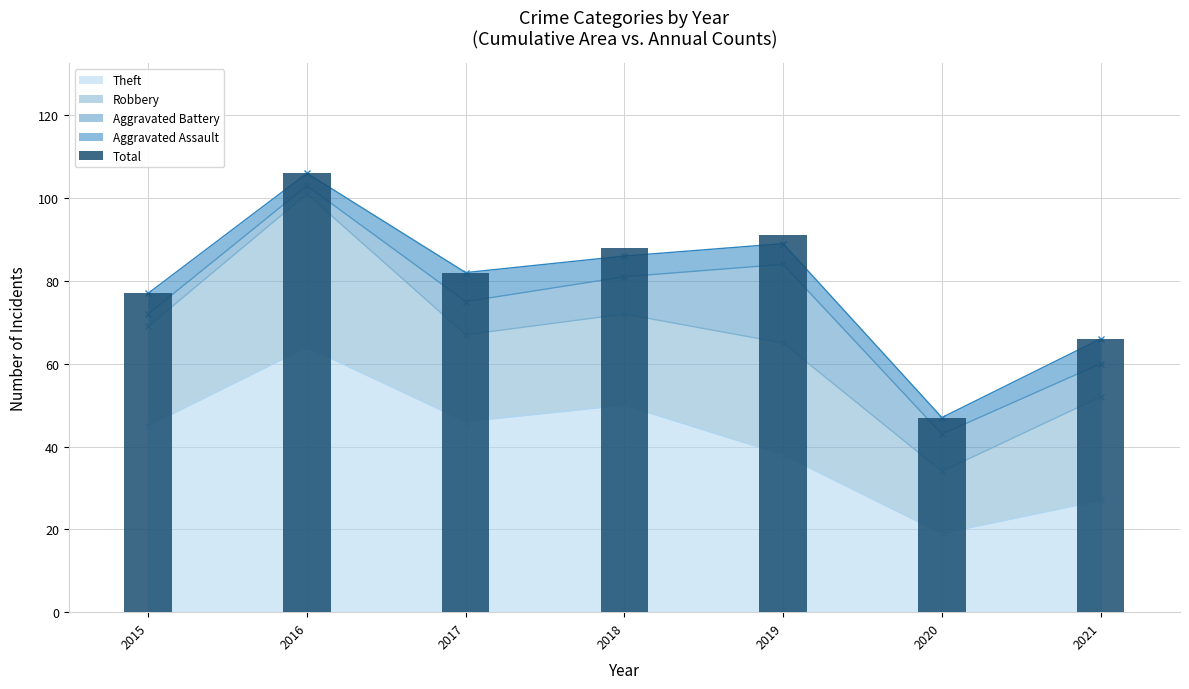

Rank the categories by value from lowest to highest.

2020, 2021, 2015, 2017, 2018, 2019, 2016